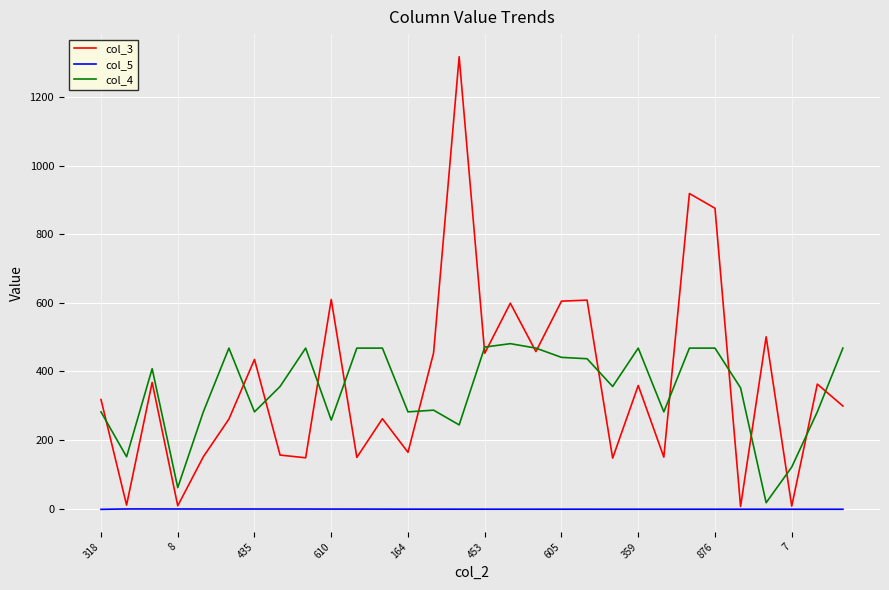

True or false: col_4 has more than 0 interior local peaks.

True